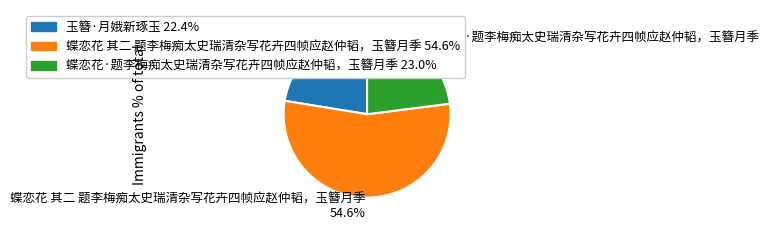

What portion of the pie excludes 玉簪·月娥新琢玉?

77.6%